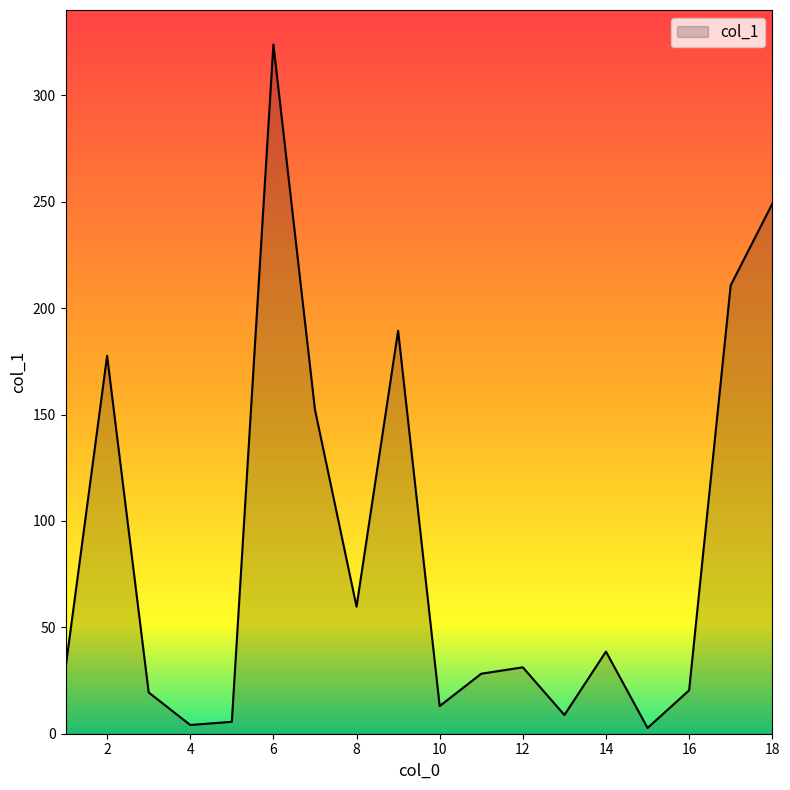

What is the maximum value shown in the chart?

323.9